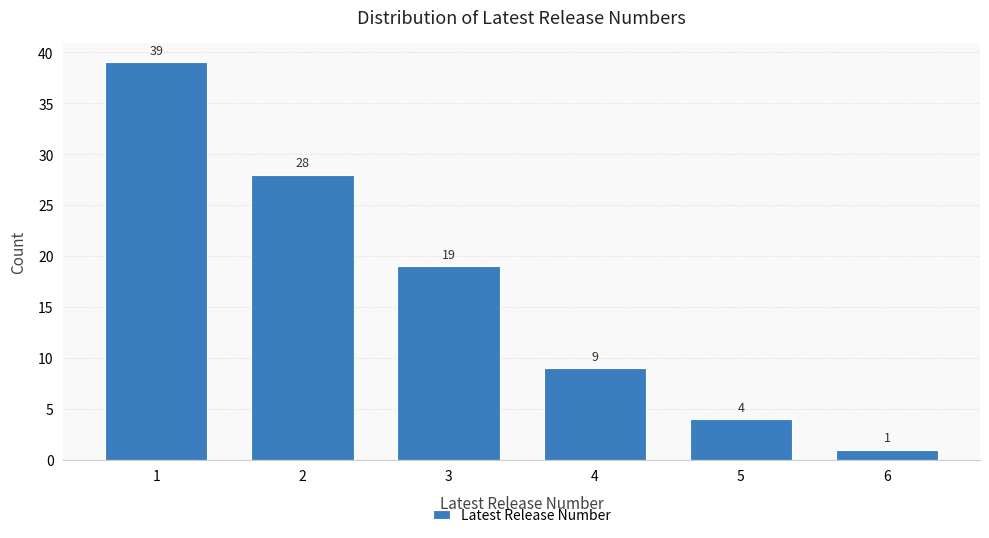

Reading left to right, list every bar in this chart as the range it spans on the x-axis followed by its height.

0.5 to 1.5: 39
1.5 to 2.5: 28
2.5 to 3.5: 19
3.5 to 4.5: 9
4.5 to 5.5: 4
5.5 to 6.5: 1